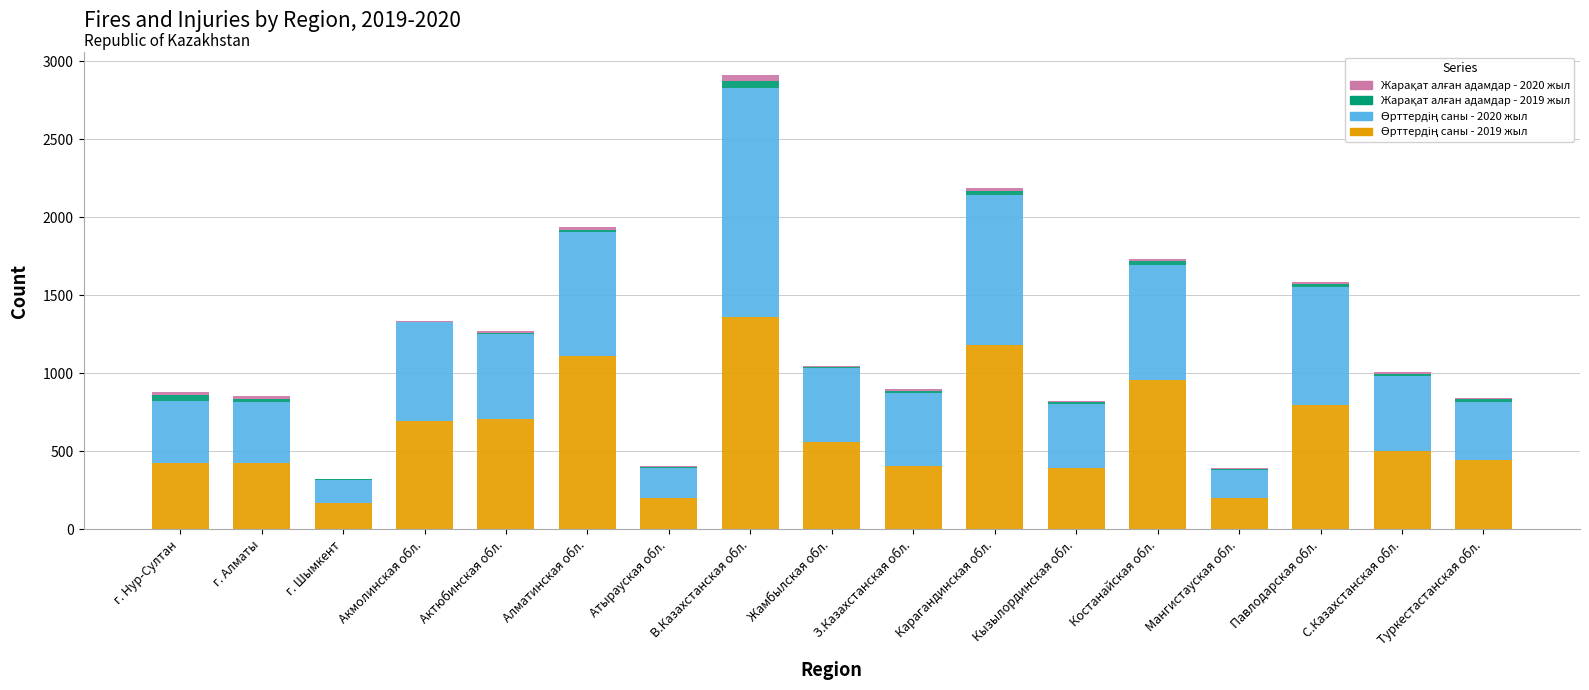

At which category is the sum across all series the highest?

В.Казахстанская обл.